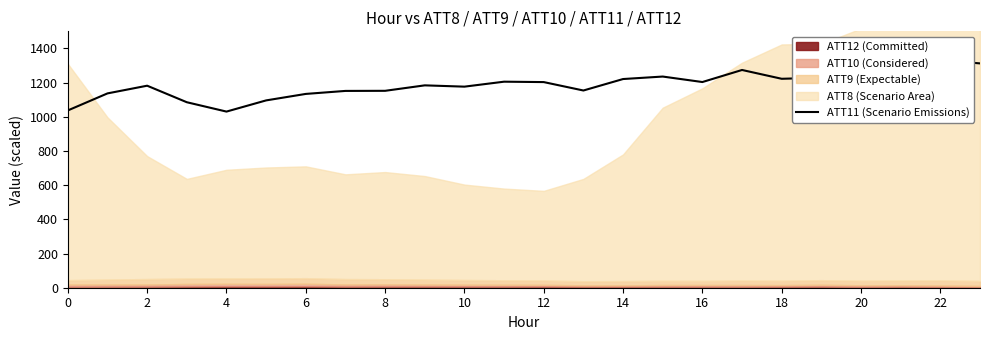

What is the value of the 12th point from the left?

1205.4